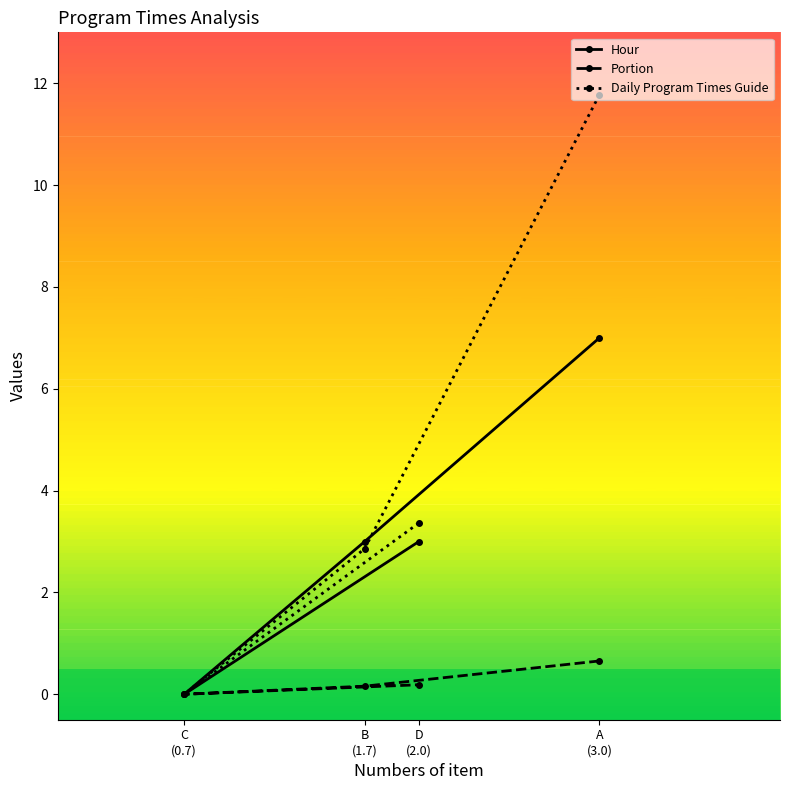

Which series has the widest spread of values?

Daily Program Times Guide